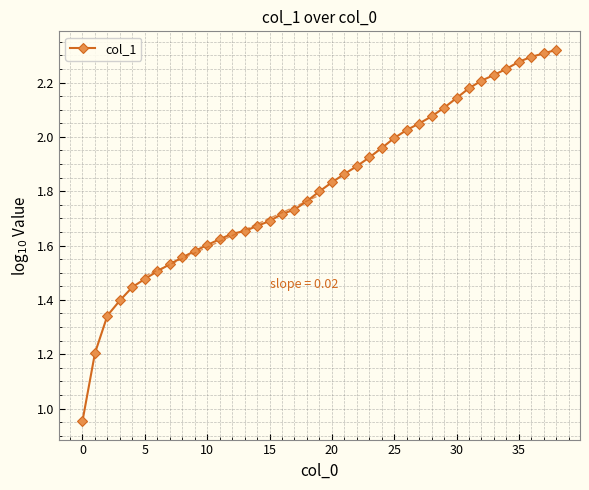

What is the label of the 7th point from the right?

32